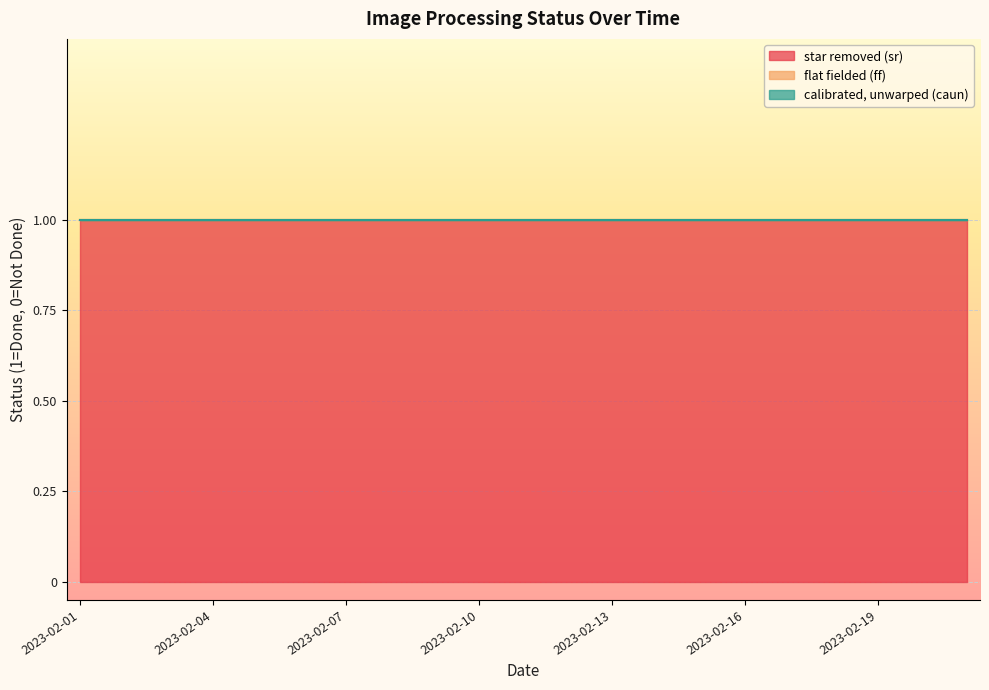

What is the total value across all series at 2023-02-18?

1